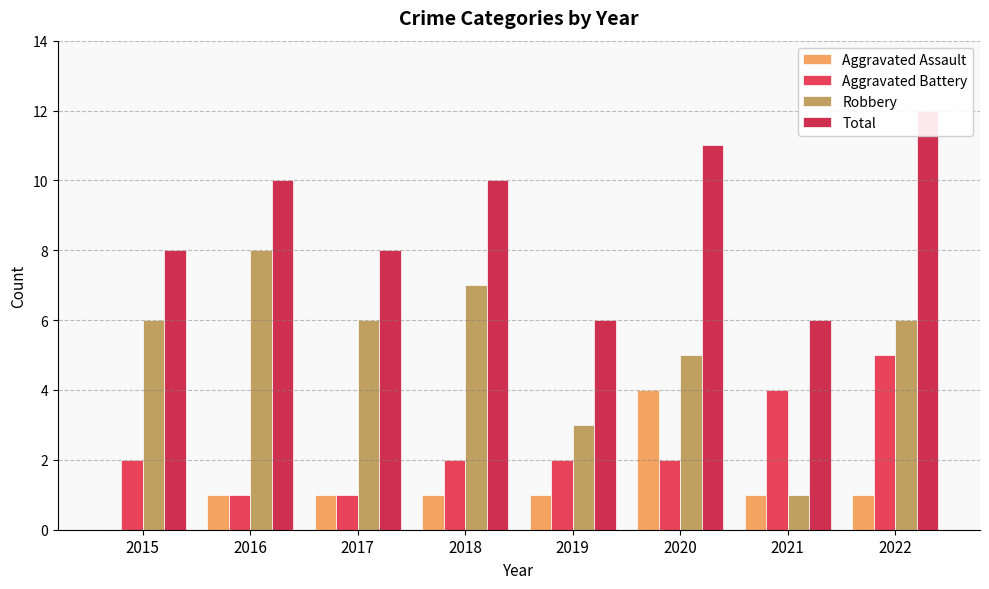

At which label does Total reach its minimum?

2019